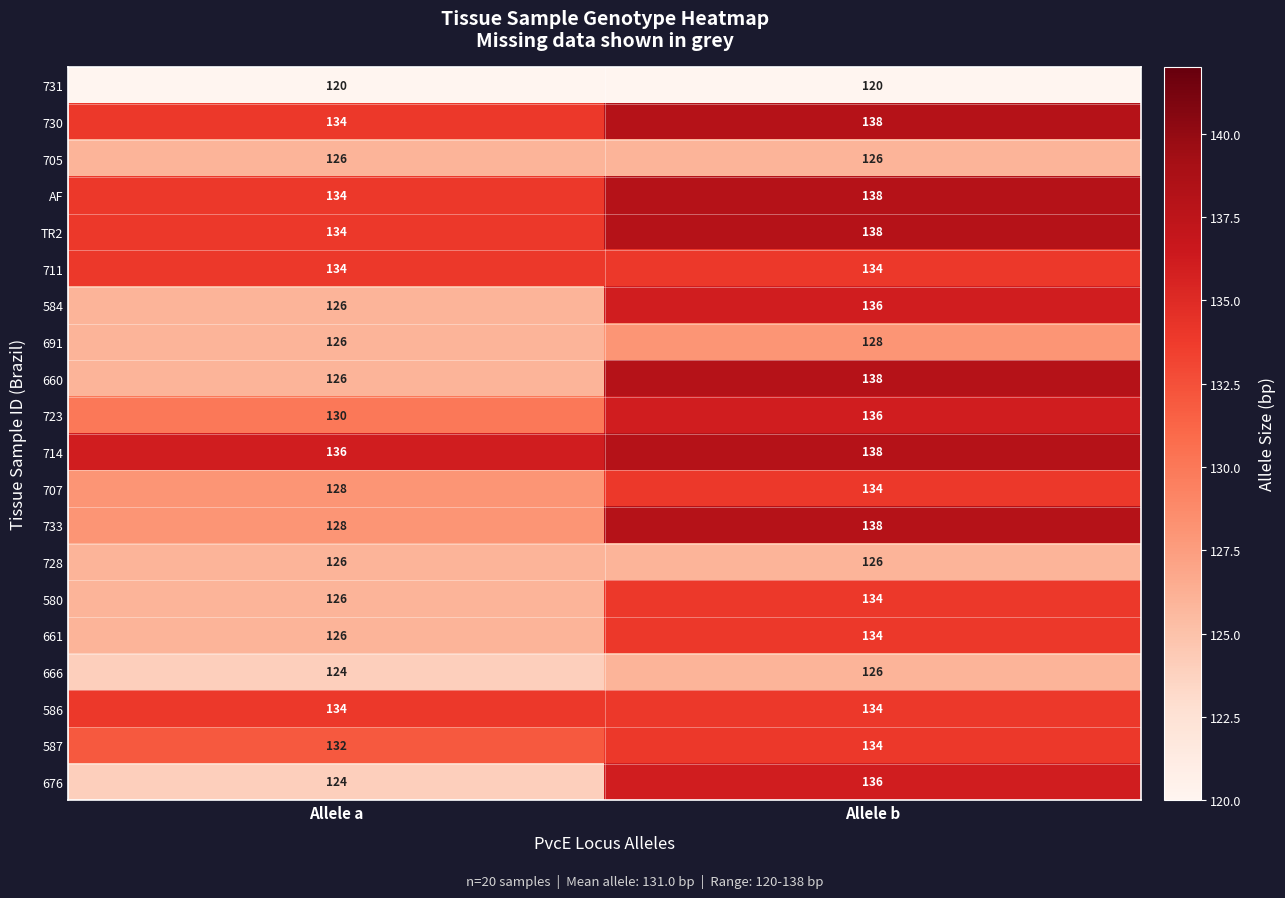

What is the sum of all 676 values?

260